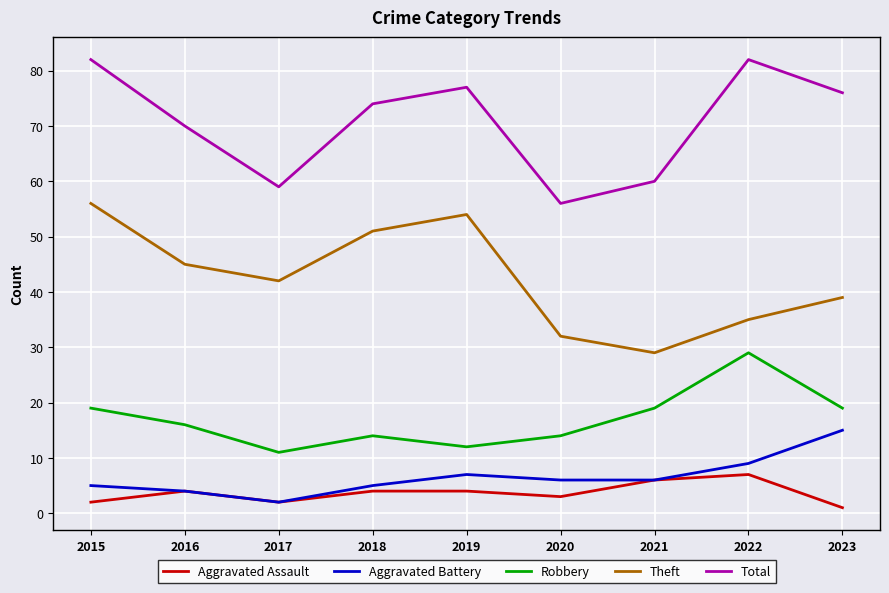

Which category has the lowest value in the Theft series?

2021